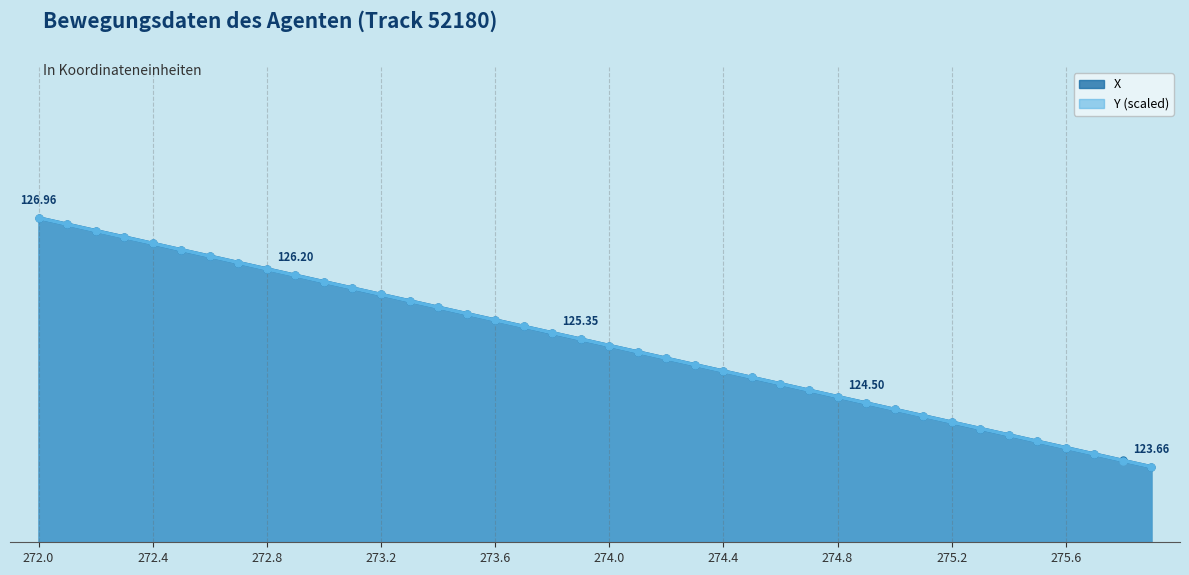

How many values in the X series are below 125?

16